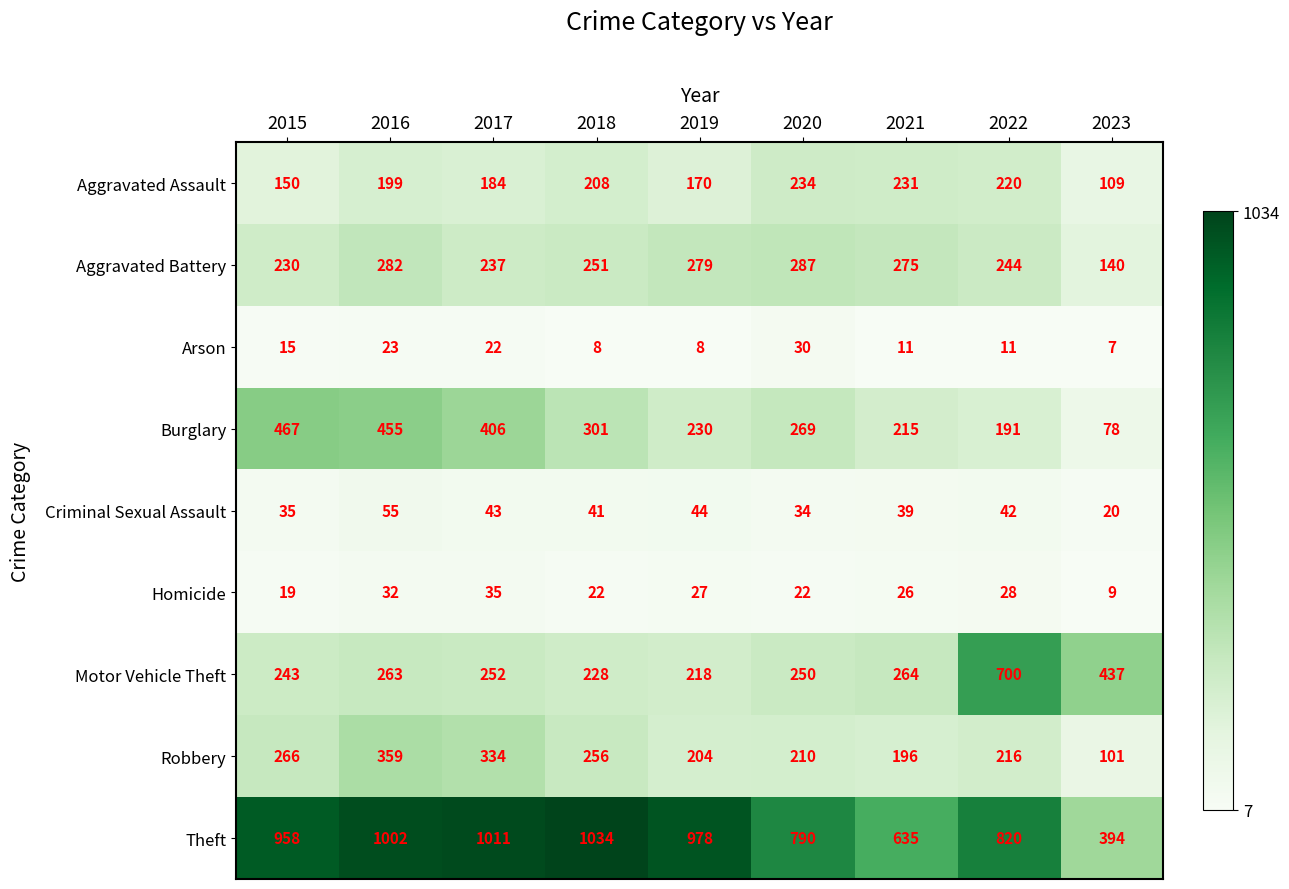

What is the difference between the highest and lowest values at 2019?

970